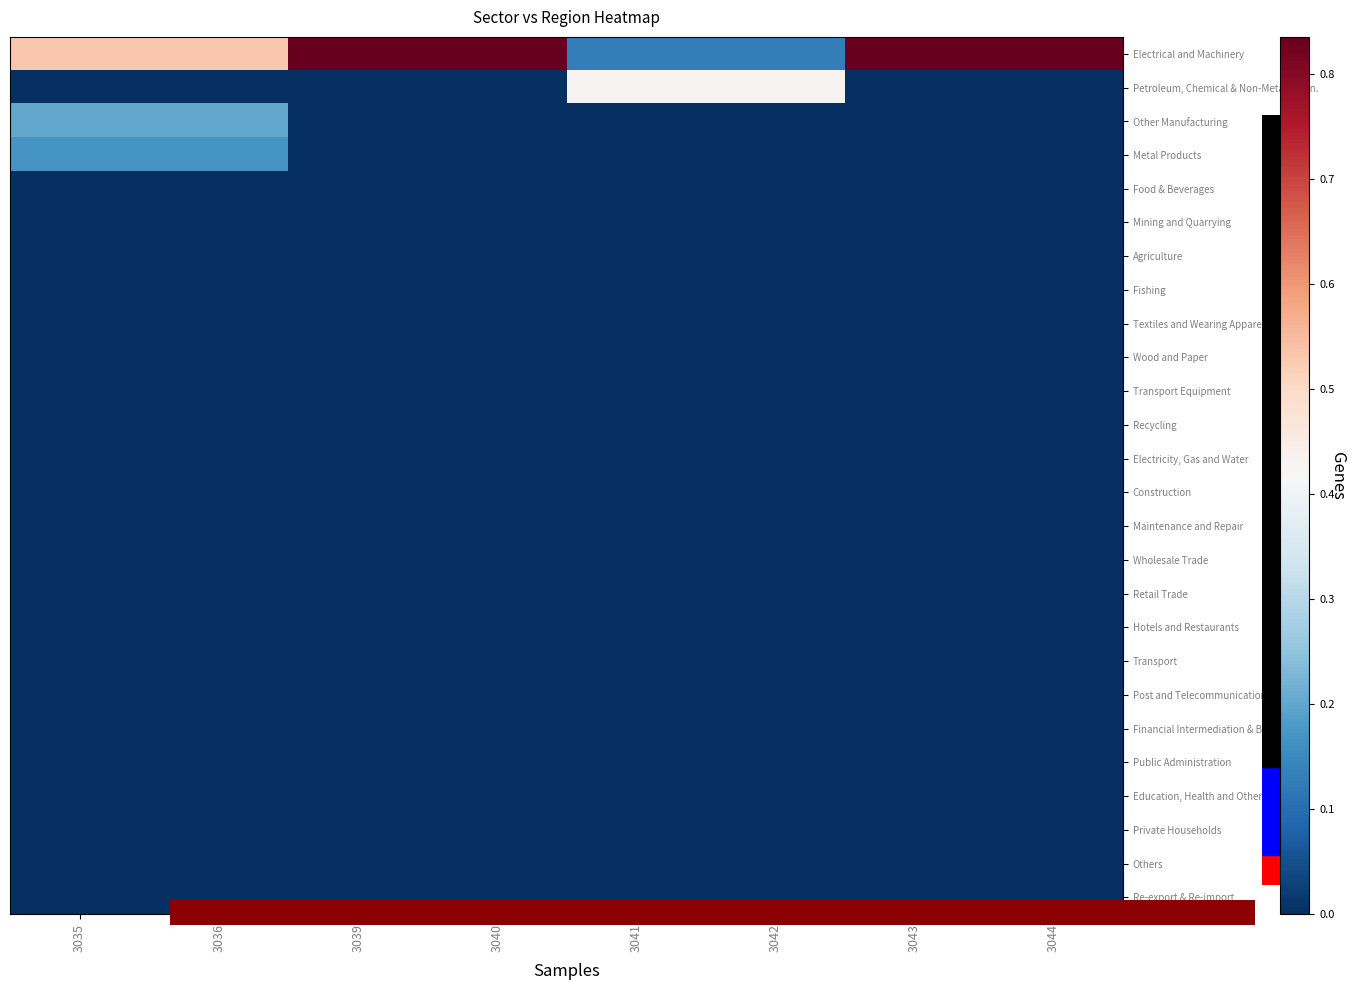

What is the greatest value displayed?

0.8